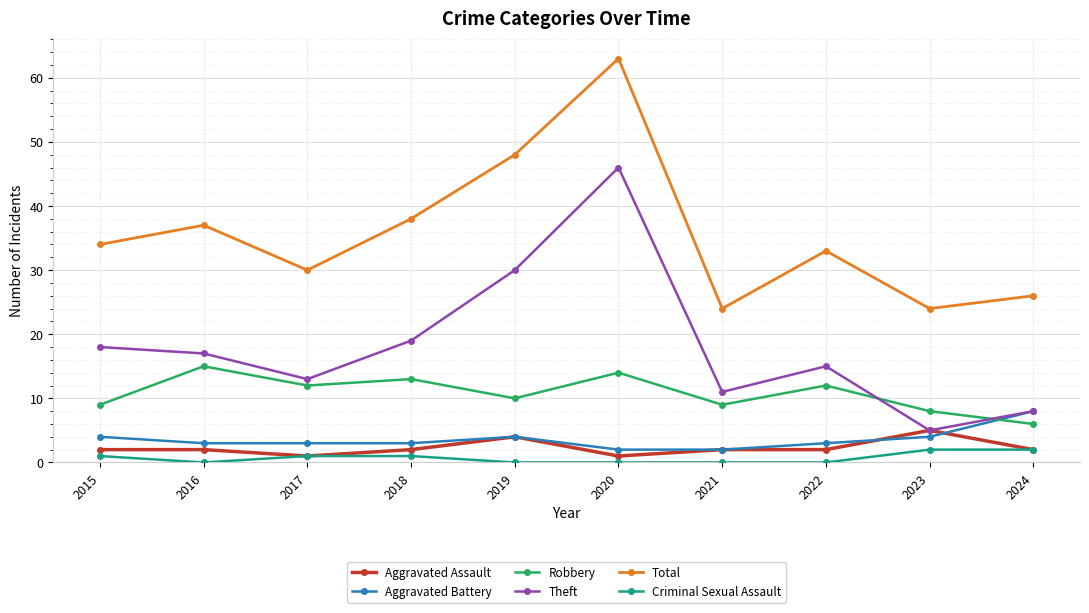

Does the chart display data point markers on the line(s)?

Yes